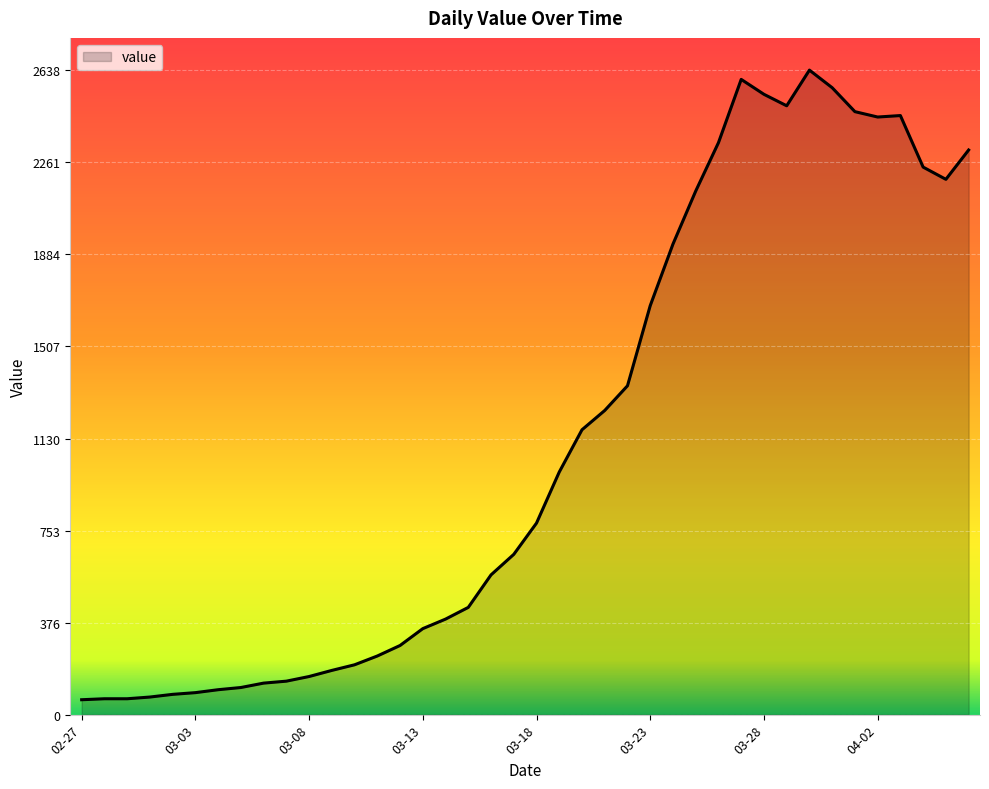

What is the difference between the maximum and minimum values?

2577